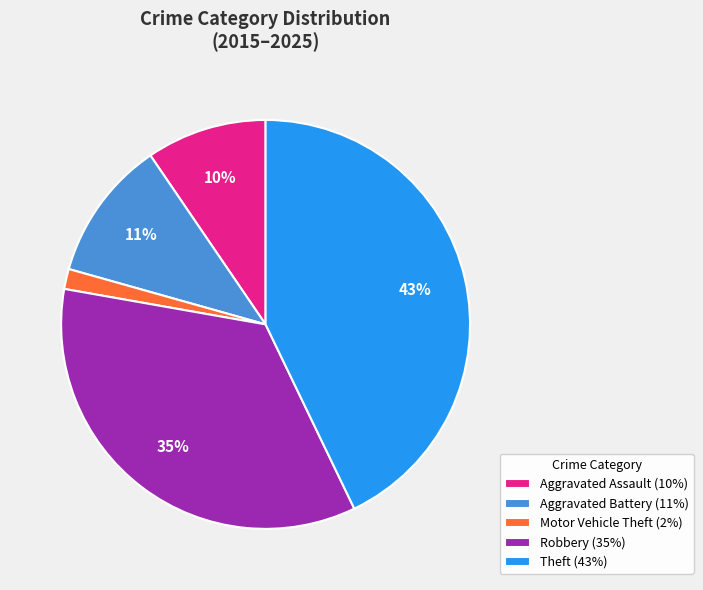

Between Robbery and Theft, which is larger?

Theft